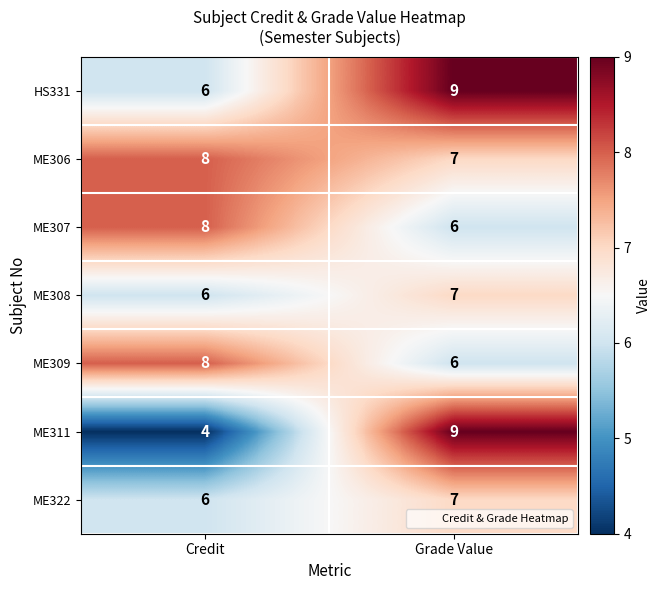

What is the maximum value shown in the chart?

9